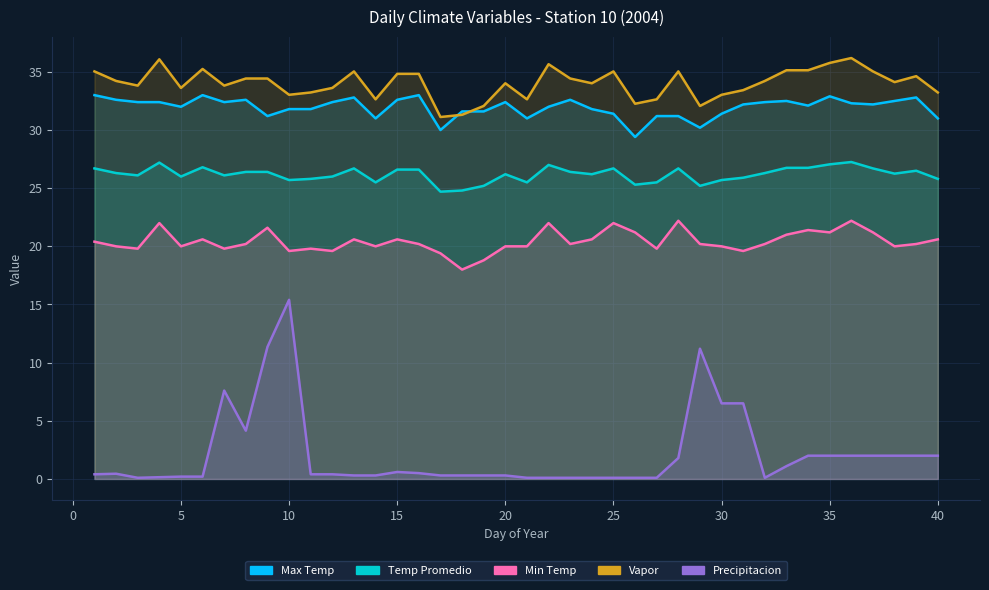

What is the smallest value displayed?

0.1